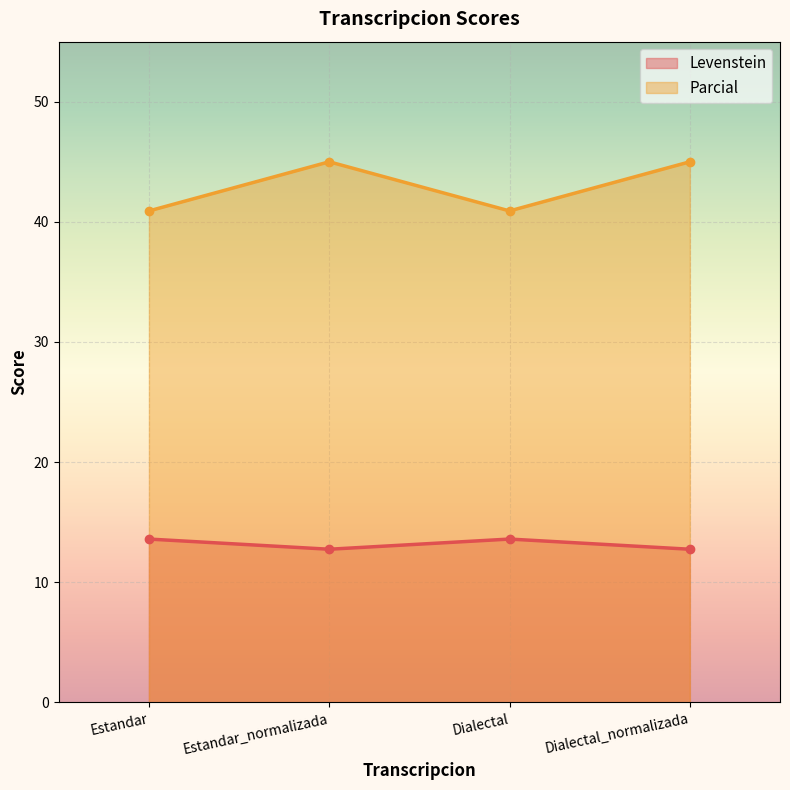

What is the label of the 2nd point from the right?

Dialectal